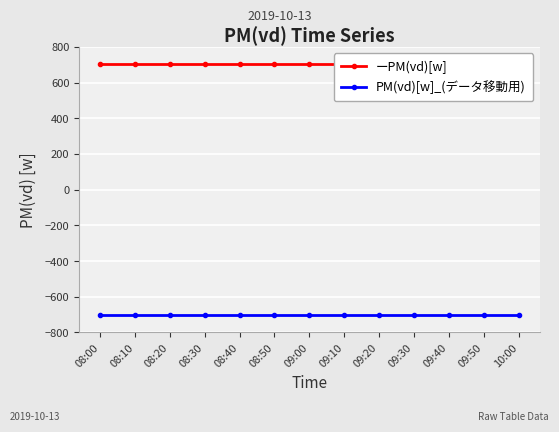

True or false: ーPM(vd)[w] has more than 0 points higher than both neighbors.

False